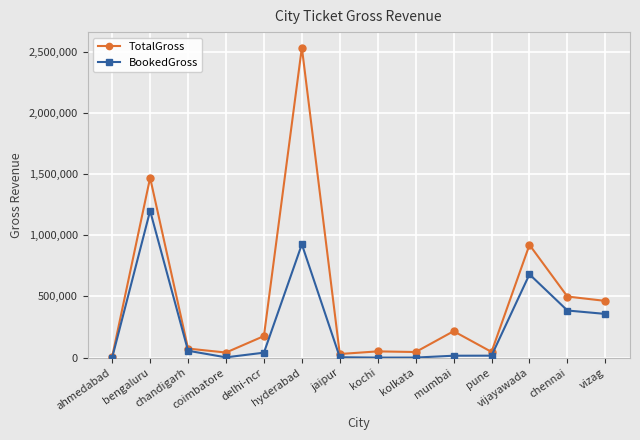

The TotalGross series shows 45600 at kolkata. True or false?

True